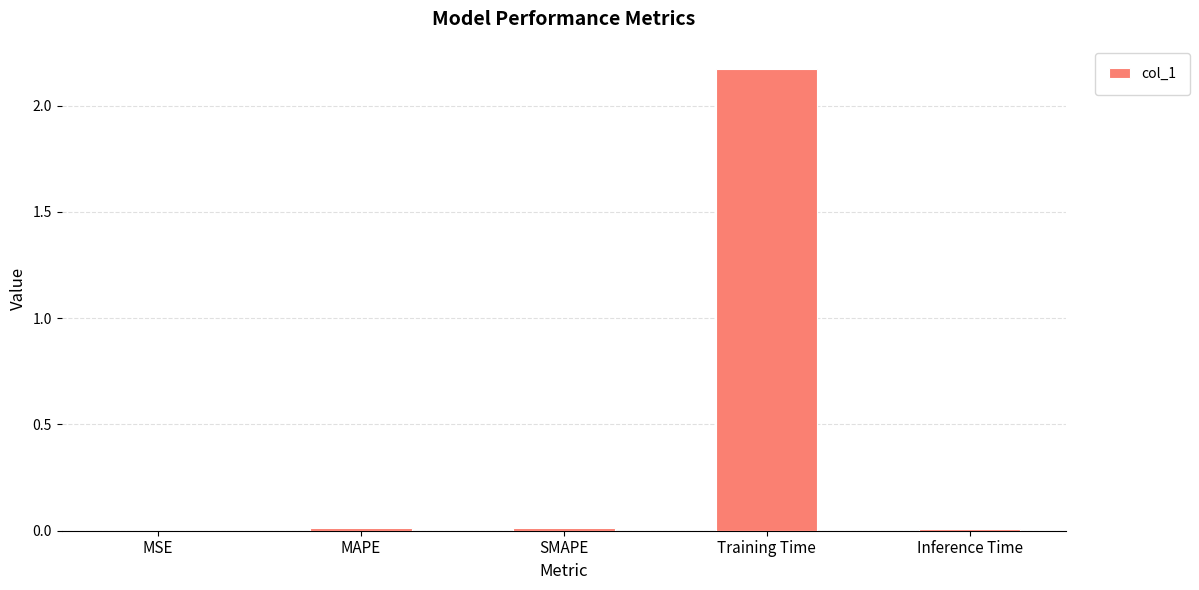

The value at SMAPE is 0.0. True or false?

True